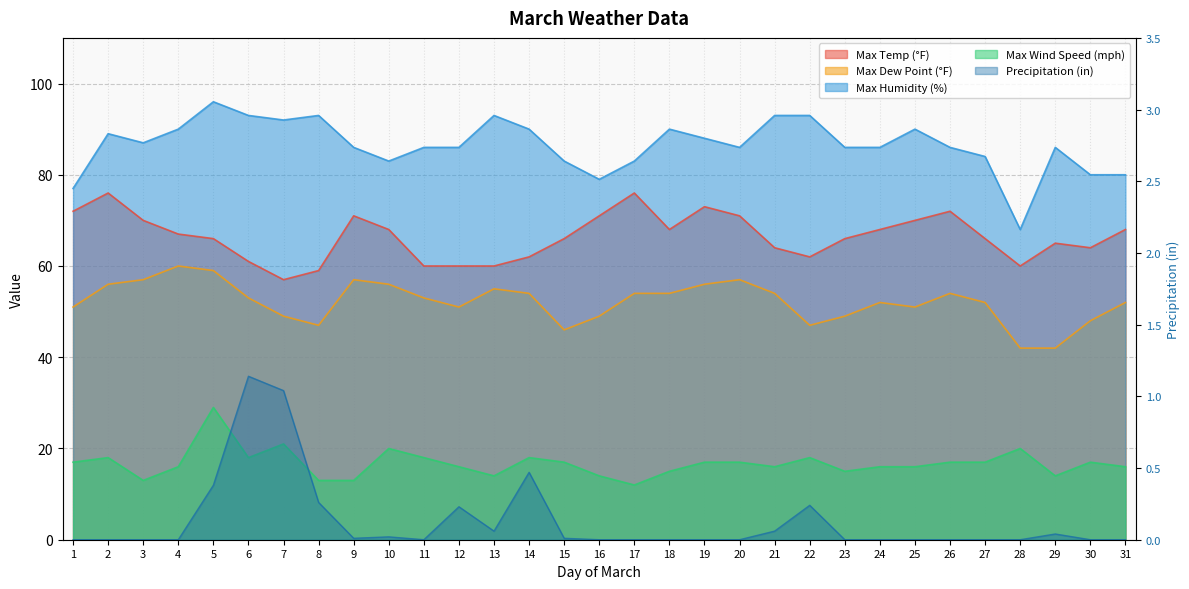

At how many categories does at least one series exceed 77?

29